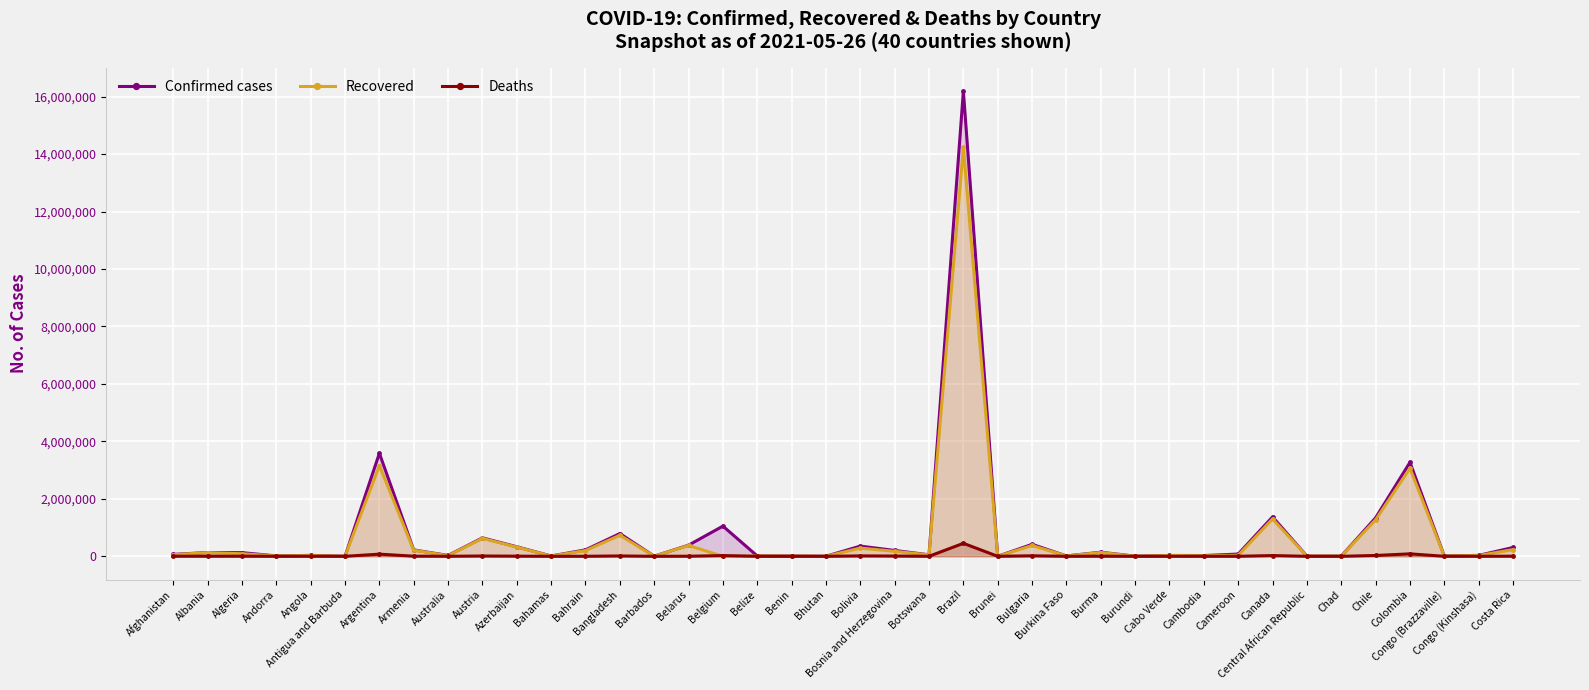

What is the difference between the second highest and second lowest values in the Recovered series?

3157435